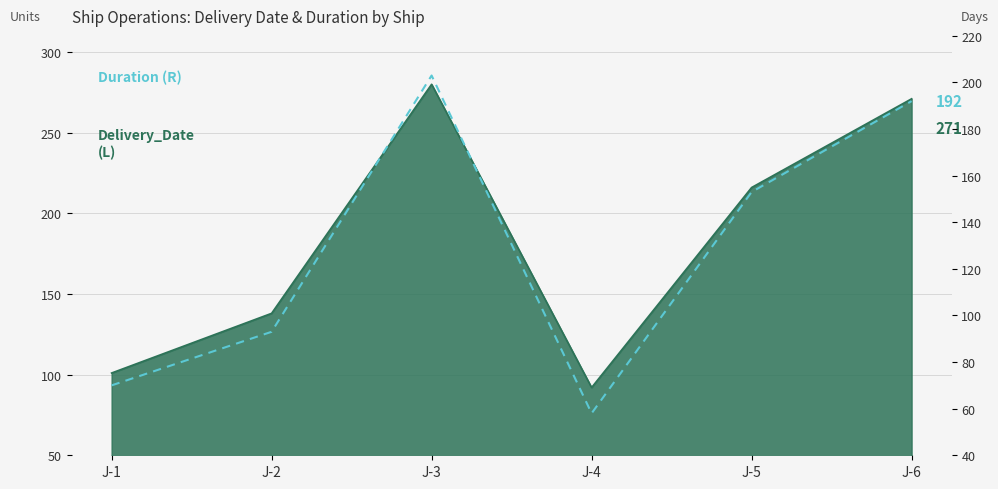

The chart shows a value of 49 at J-5. True or false?

False